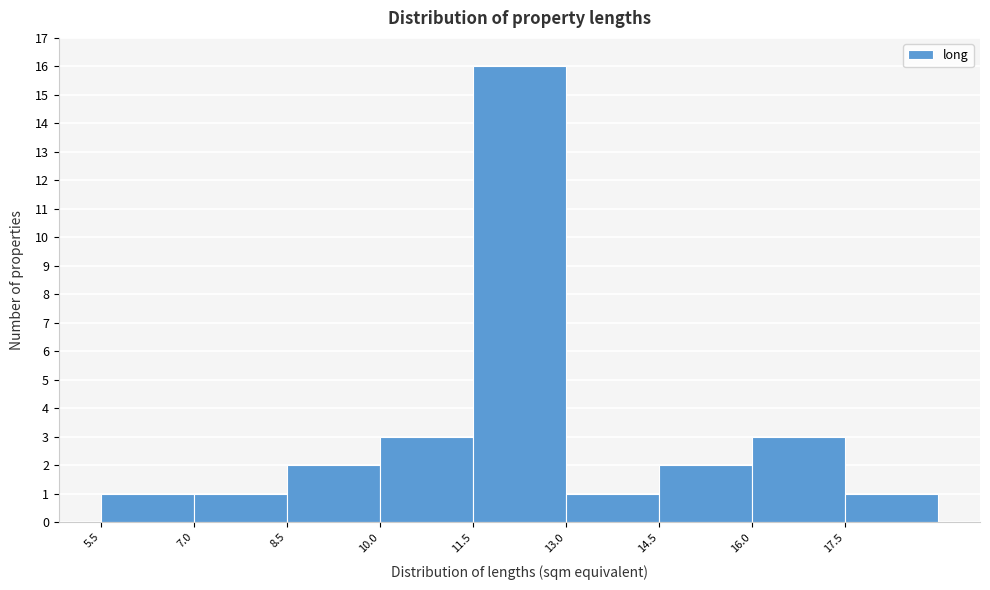

What is the height of the bar covering 17.5 to 19.0 on the x-axis? Neither the bar edges nor the heights are printed on the chart, so give them approximately, as read against the axes.

1